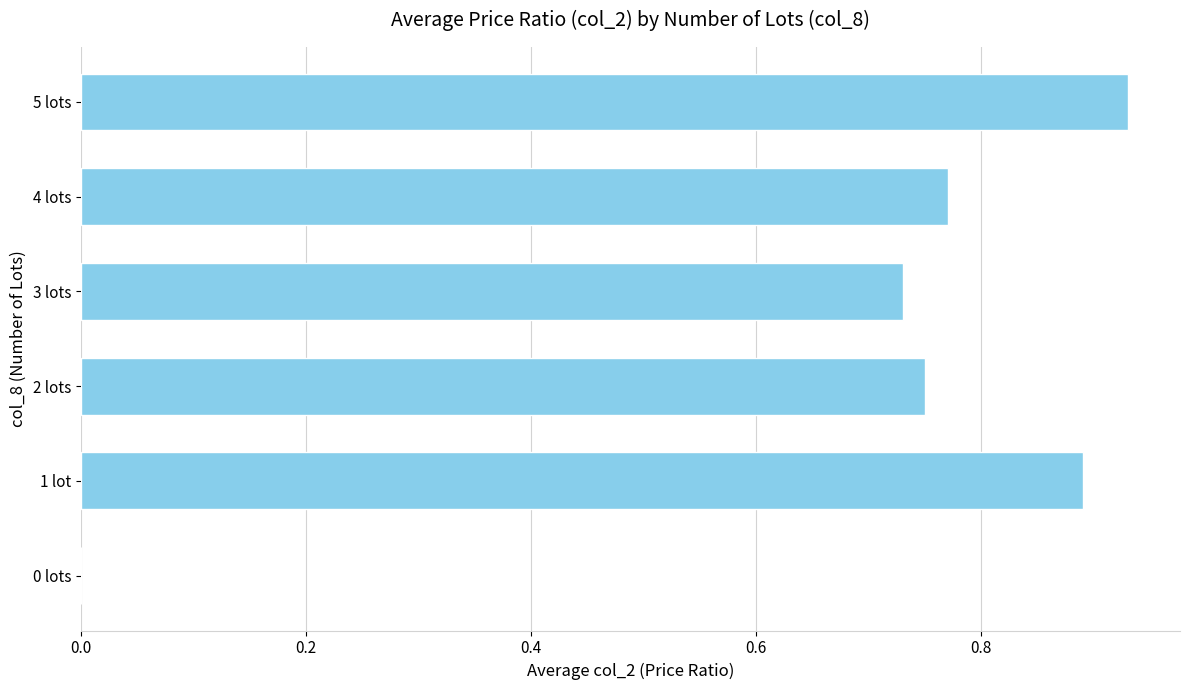

Which category has the highest value across all series?

5 lots